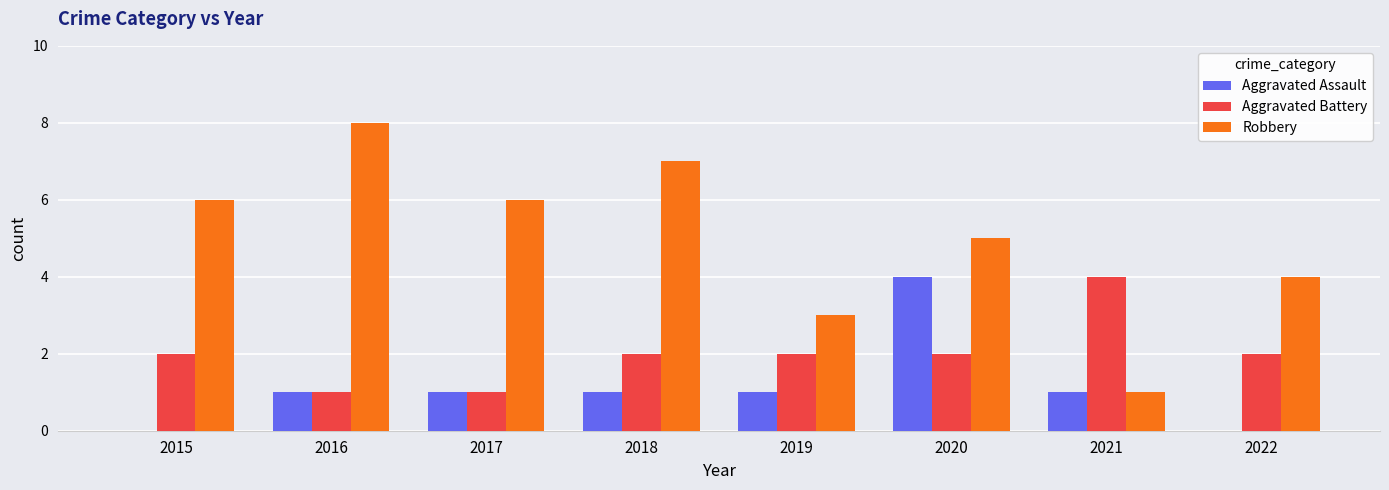

The Aggravated Assault series shows 1 at 2016. True or false?

True